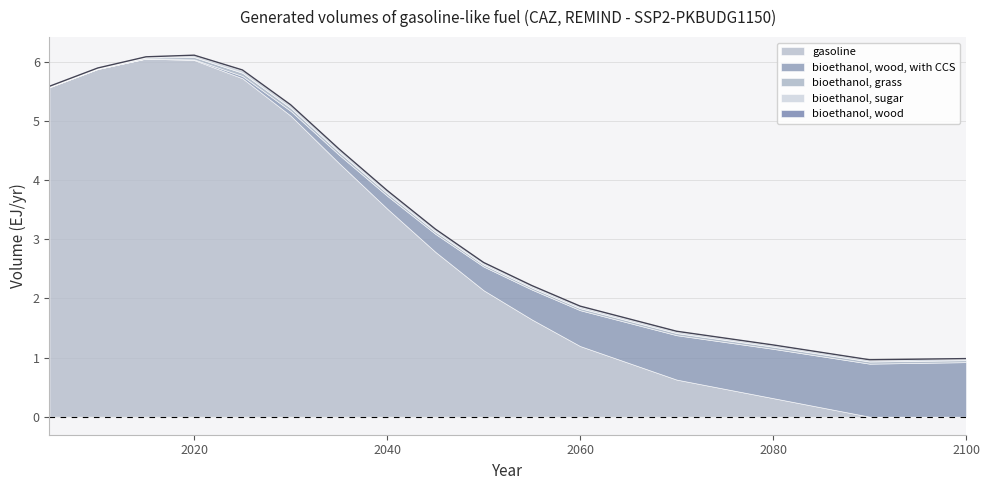

At how many categories does at least one series exceed 5?

6